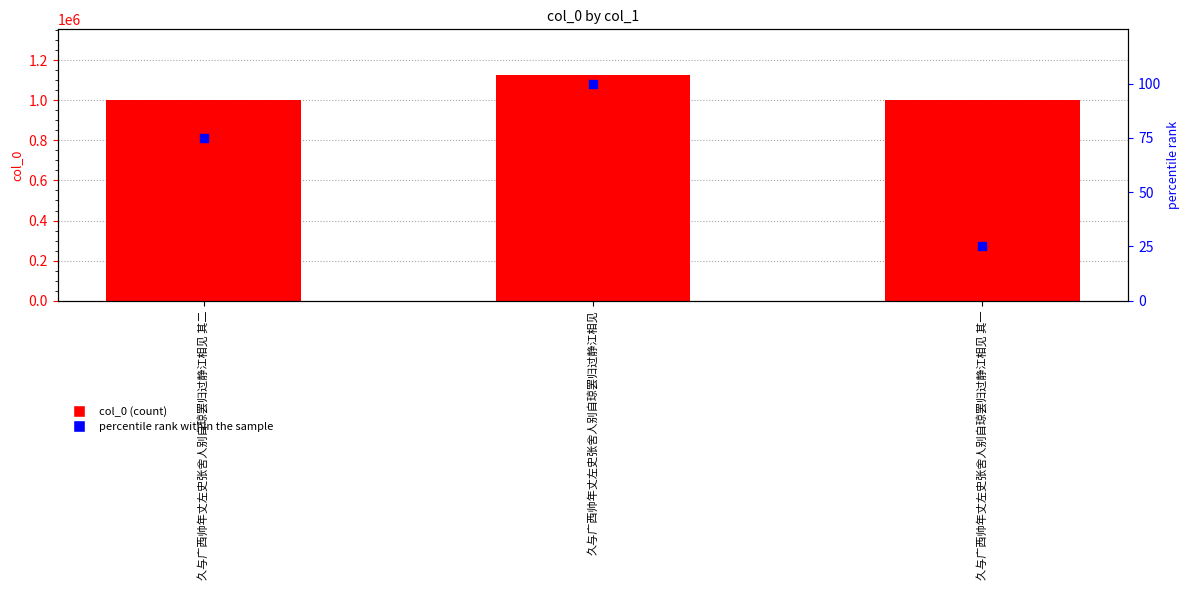

Which series has the largest total across all categories?

col_0